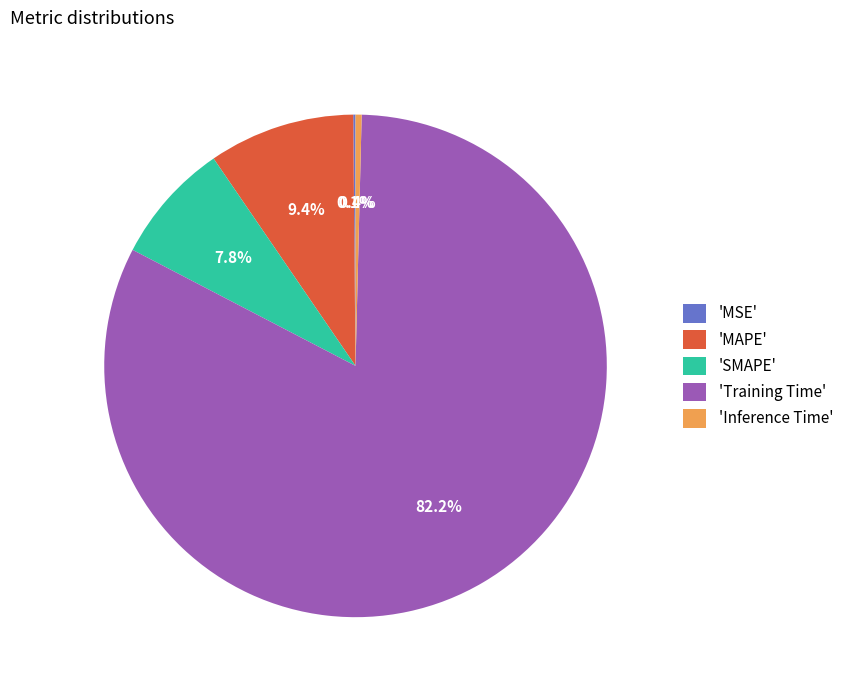

Which has a higher value, 'MAPE' or 'Training Time'?

'Training Time'